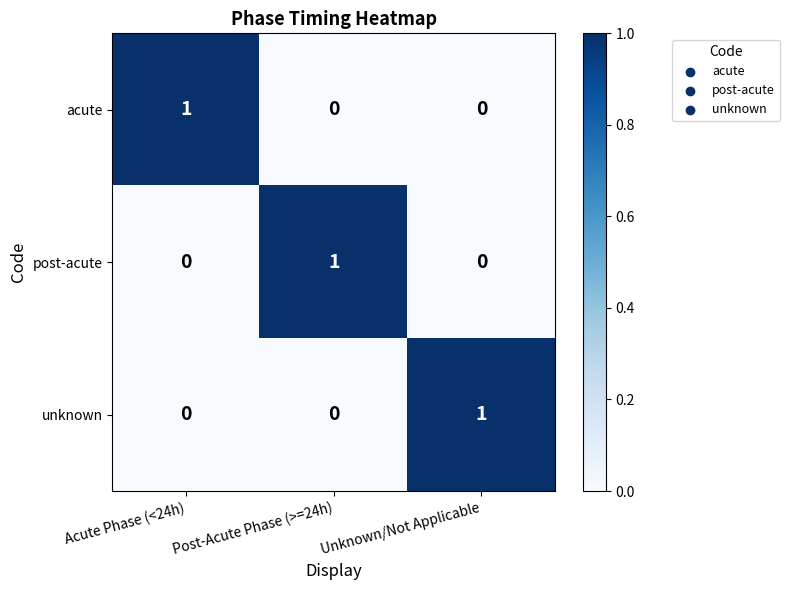

What is the total value across all series at Post-Acute Phase (>=24h)?

1